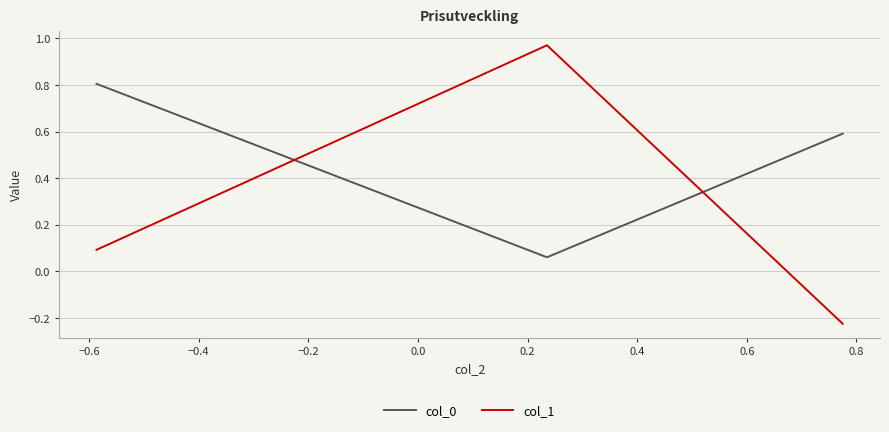

How many positive values does the col_1 series have?

2